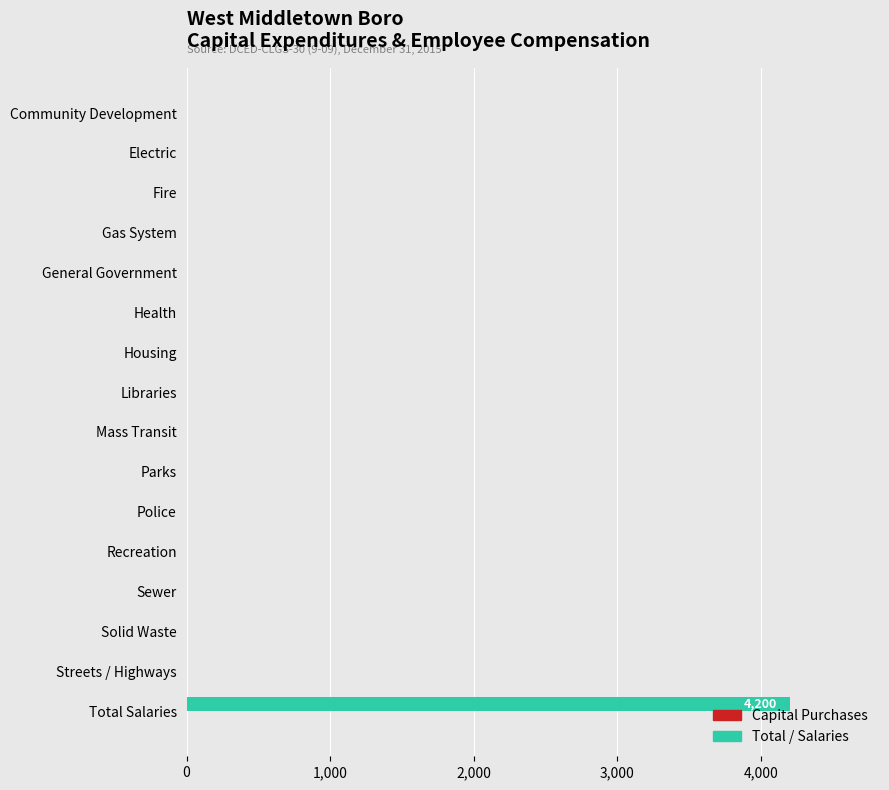

The chart shows a value of 2809 at Gas System. True or false?

False